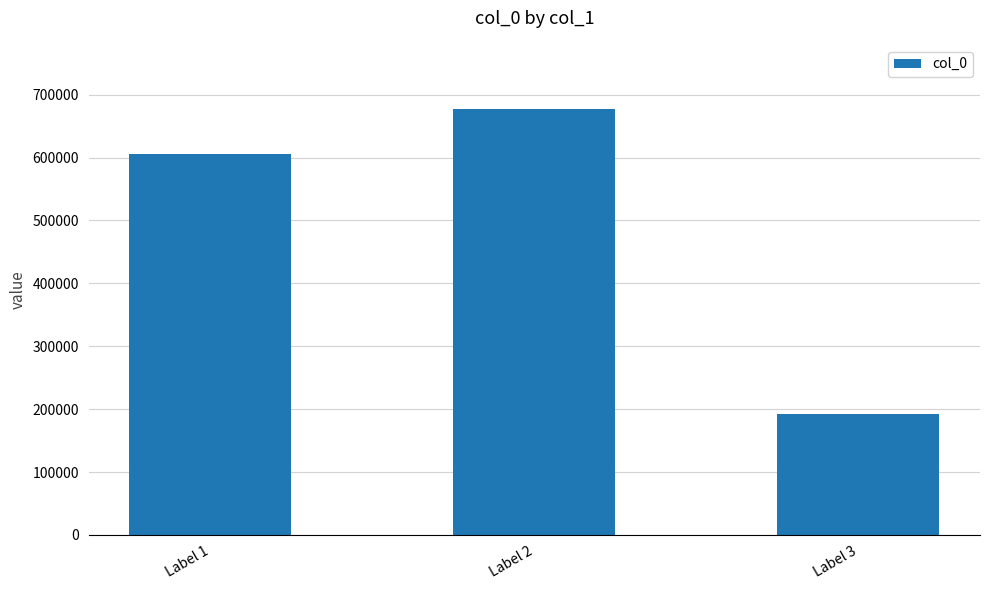

True or false: the data shows 677599 at Label 2.

True